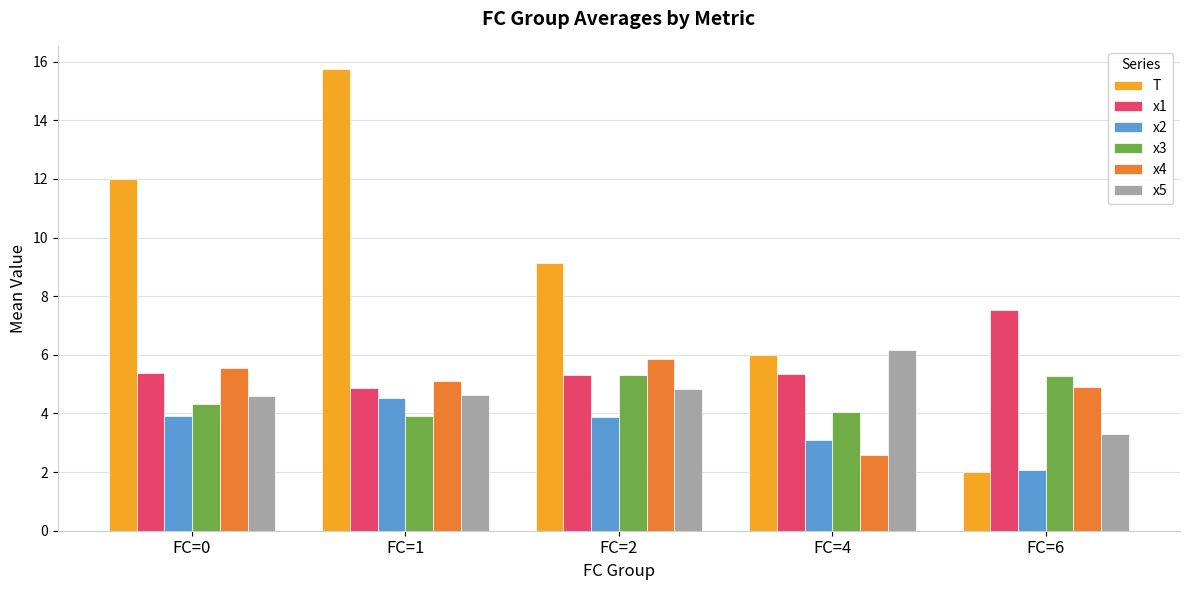

Which series changed the most between FC=1 and FC=6?

T